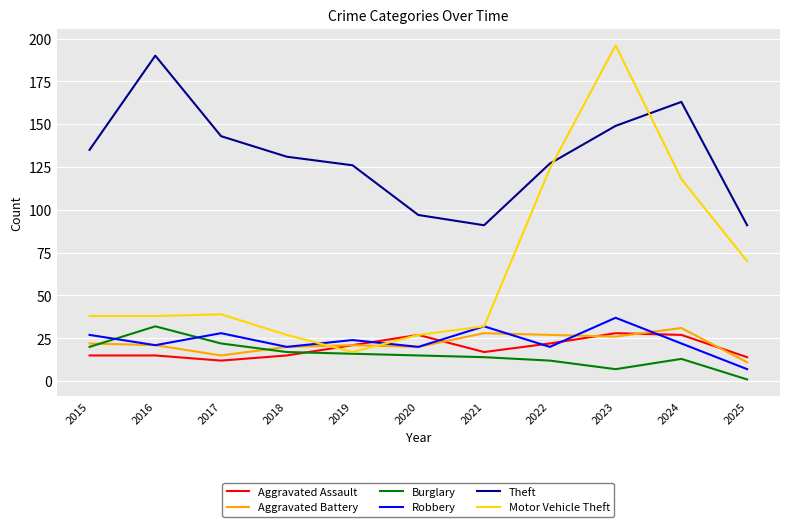

Is the value of Robbery at 2025 greater than the value of Theft at 2024?

No